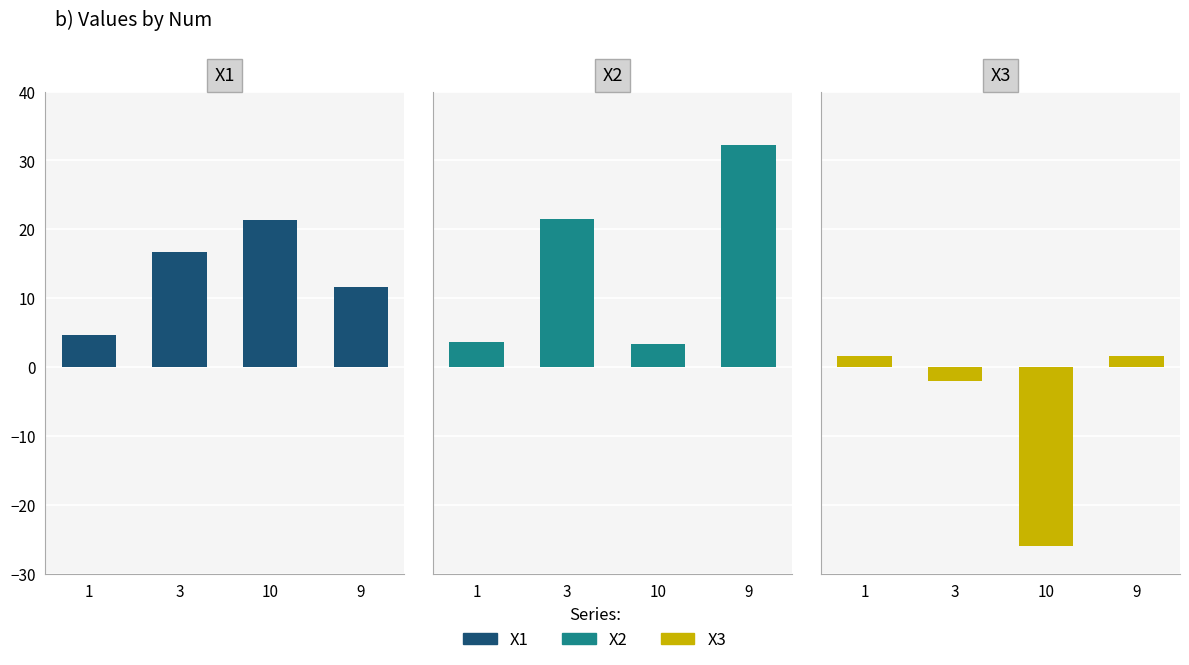

What is the total value across all series at 1?

9.8